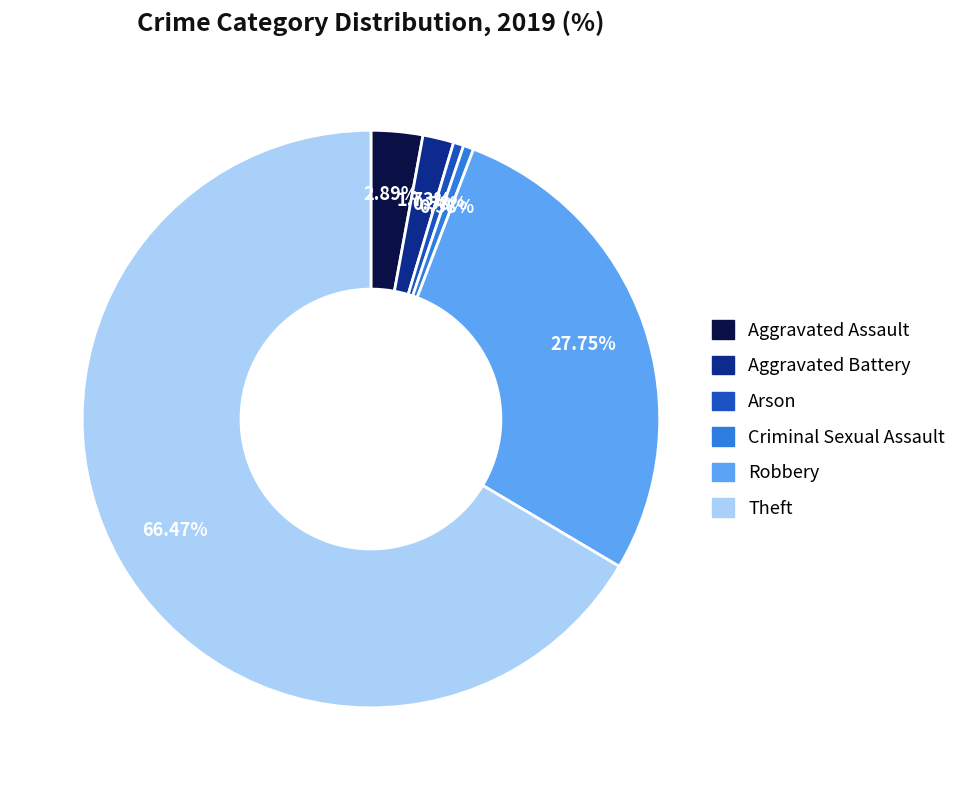

Is it true that Robbery is 13% of the pie?

False